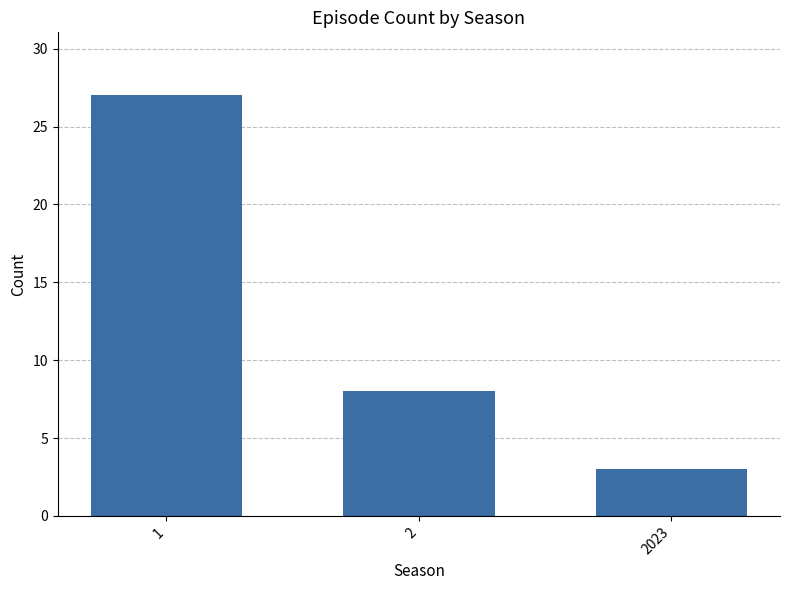

Between 1 and 2, which is larger?

1